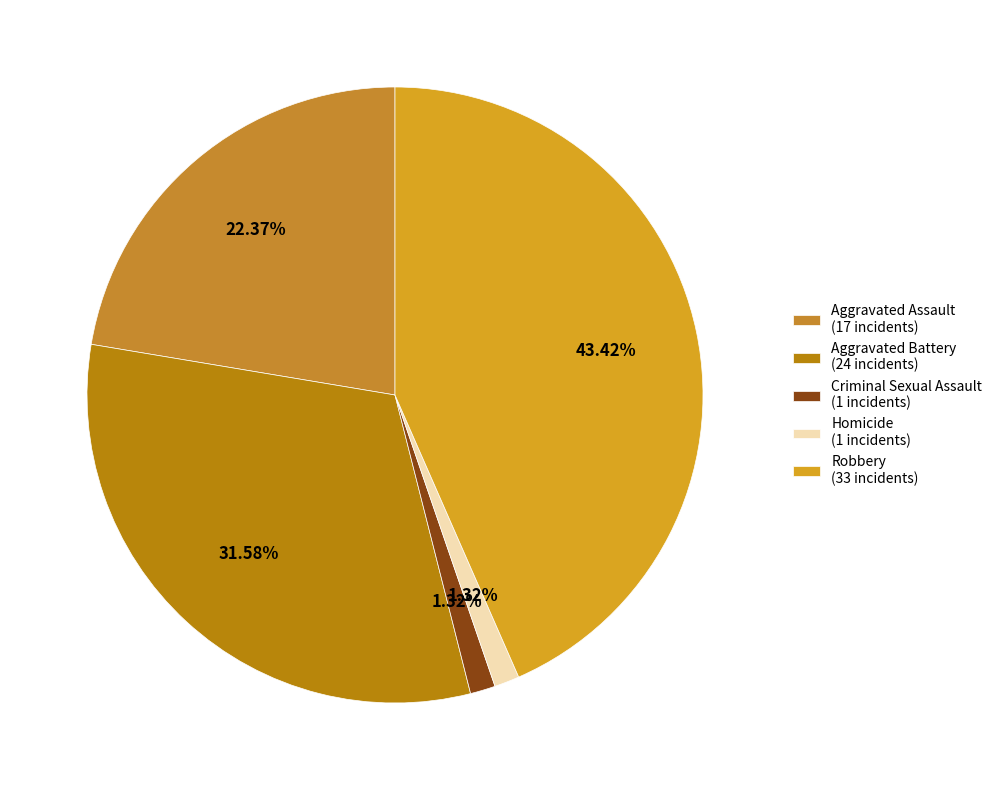

What percentage is the Robbery slice, to the nearest percent?

43%